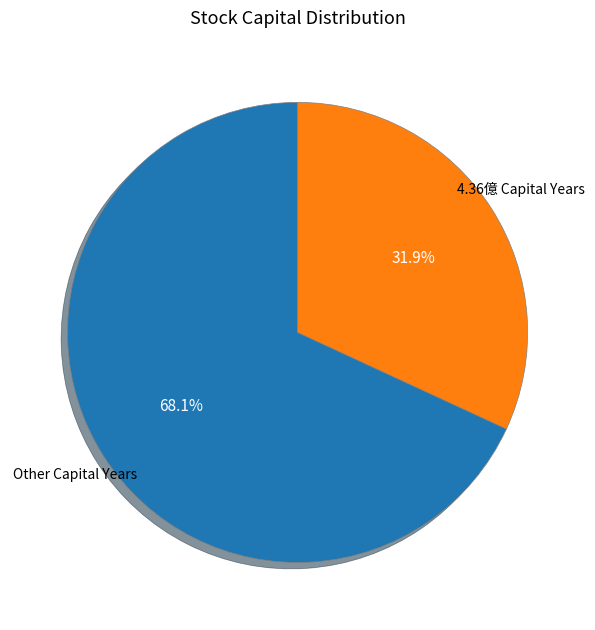

Is there any slice that represents more than half of the pie?

Yes